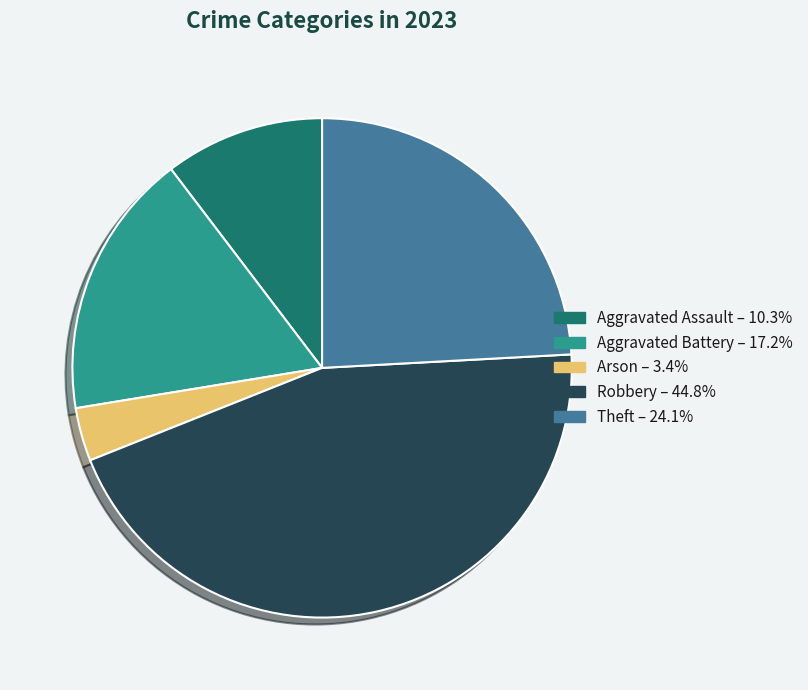

Do Arson and Aggravated Assault together represent more than half of the pie?

No